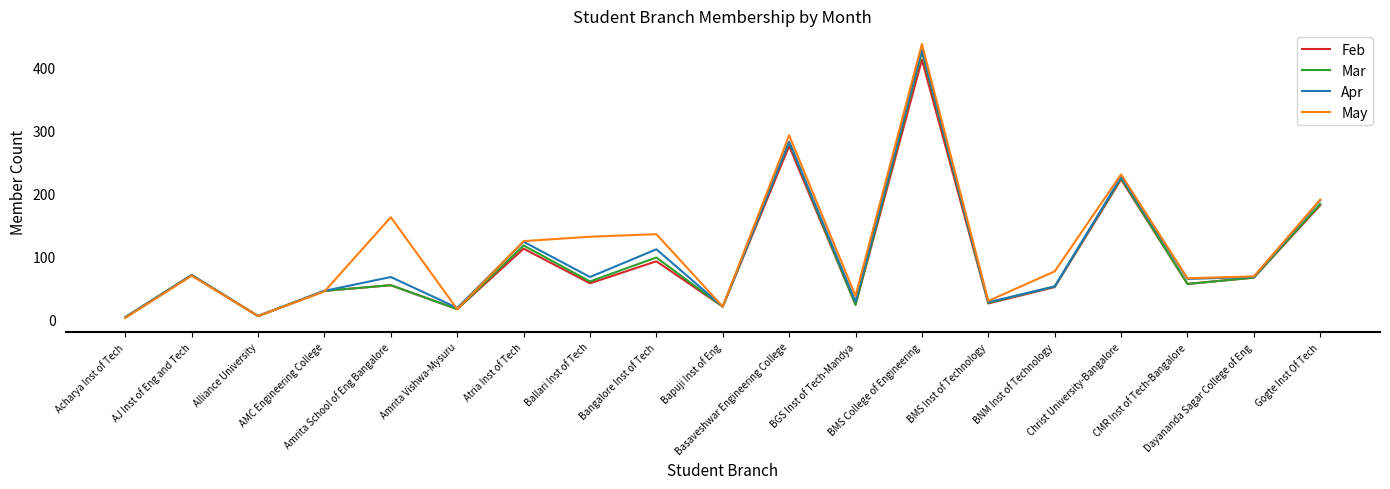

How many values in the Apr series are below 67?

9